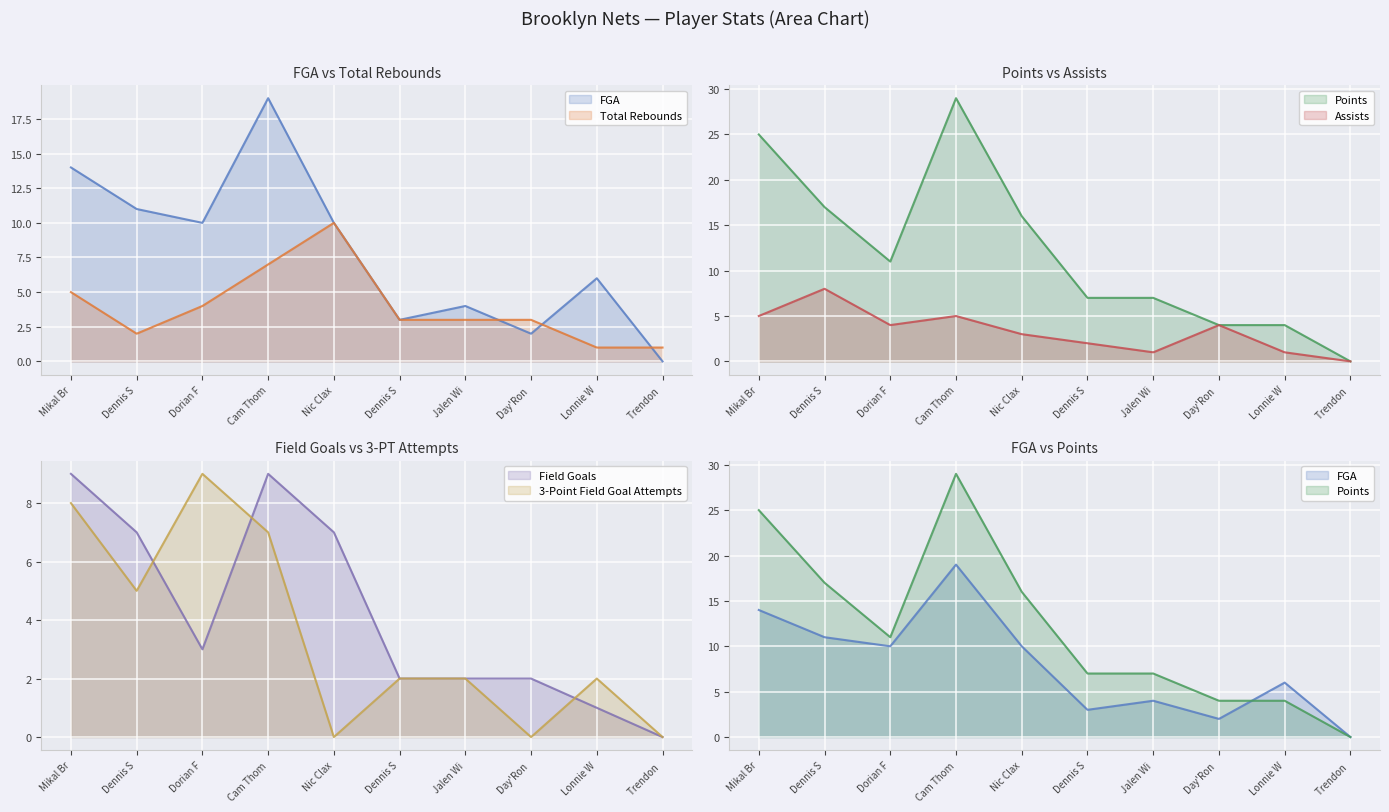

Where do Total Rebounds and FGA first cross each other?

Jalen Wi and Day'Ron